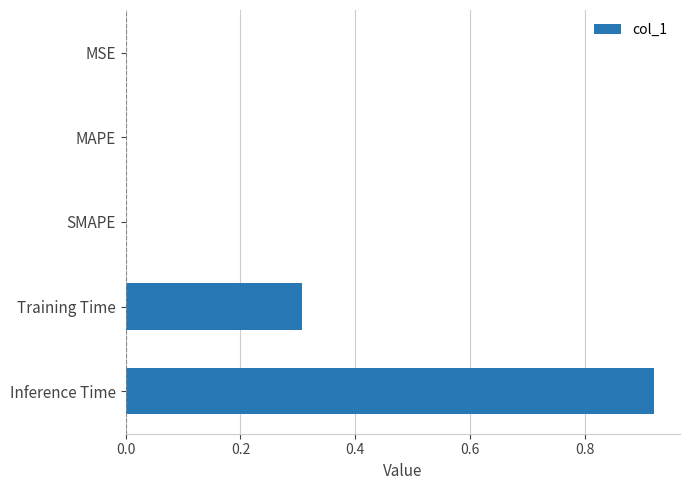

What is the sum of all values?

1.2